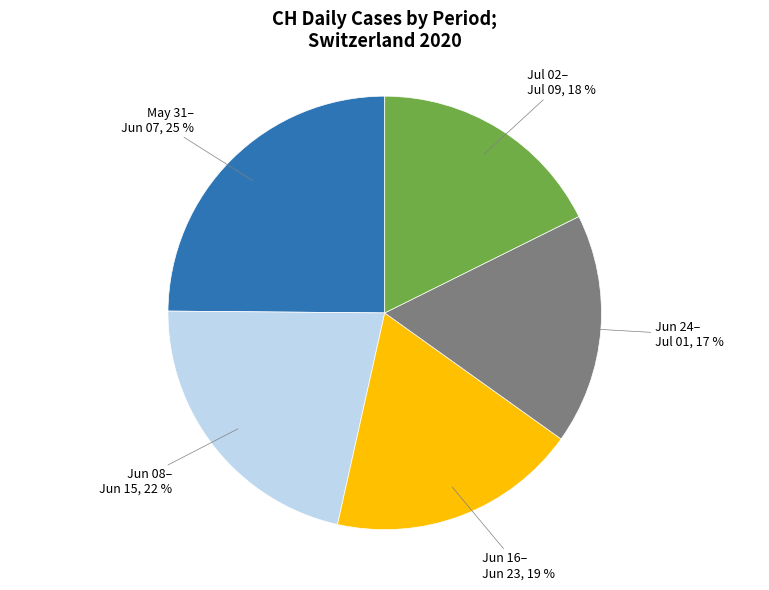

Approximately how many times larger is the value at Jul 02– Jul 09 compared to Jun 16– Jun 23?

0.9